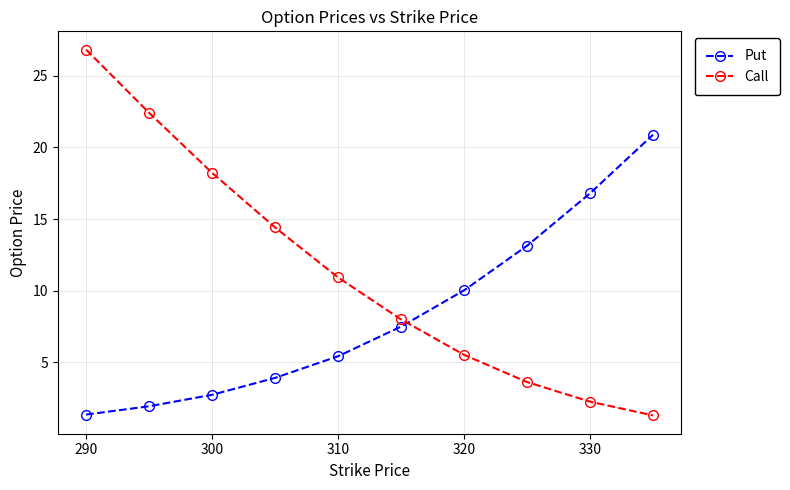

Rank the series by their average value, from highest to lowest.

Call, Put